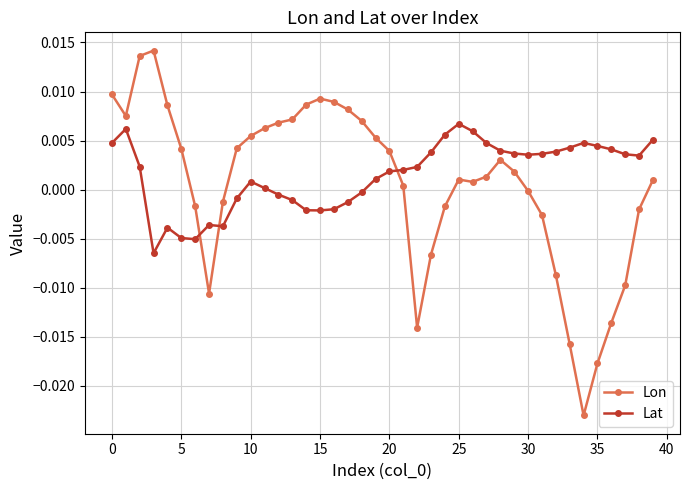

True or false: Lat has more than 0 points higher than both neighbors.

True